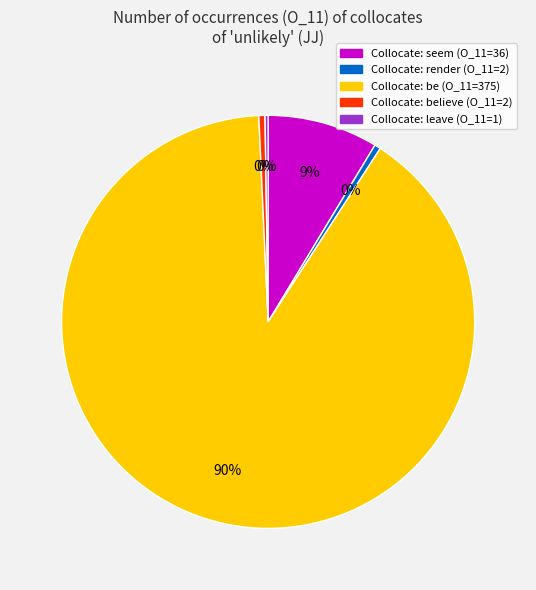

Which slice is the largest?

Collocate: be (O_11=375)